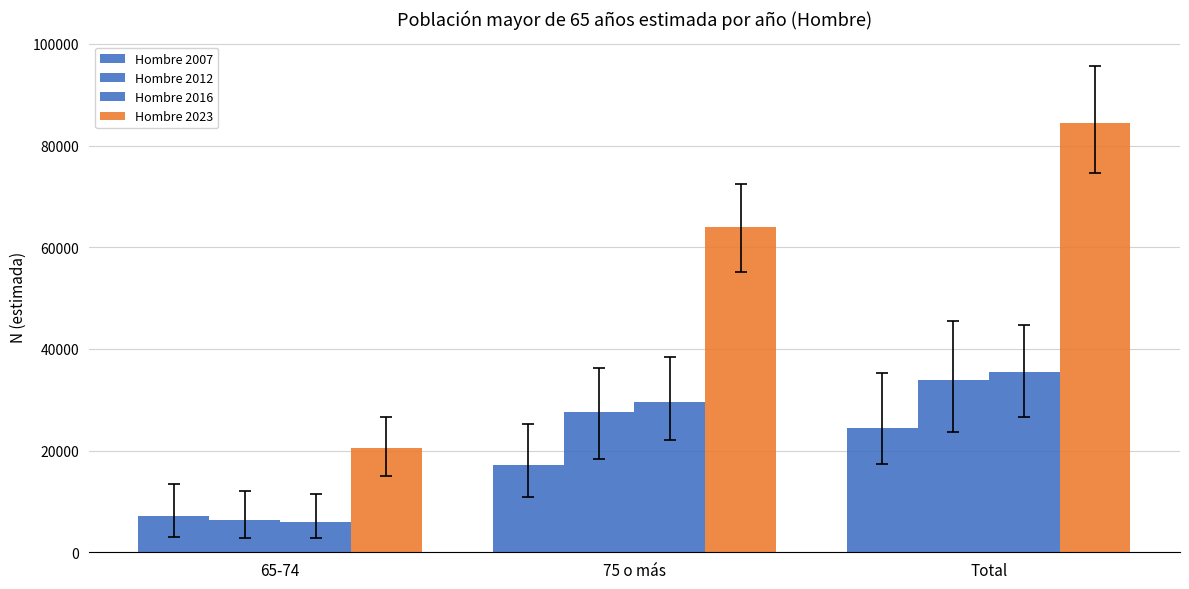

Reading left to right, extract all data points from this chart.

Hombre 2007: 65-74=7122	75 o más=17256	Total=24378
Hombre 2012: 65-74=6366	75 o más=27589	Total=33956
Hombre 2016: 65-74=5869	75 o más=29514	Total=35382
Hombre 2023: 65-74=20550	75 o más=63897	Total=84447